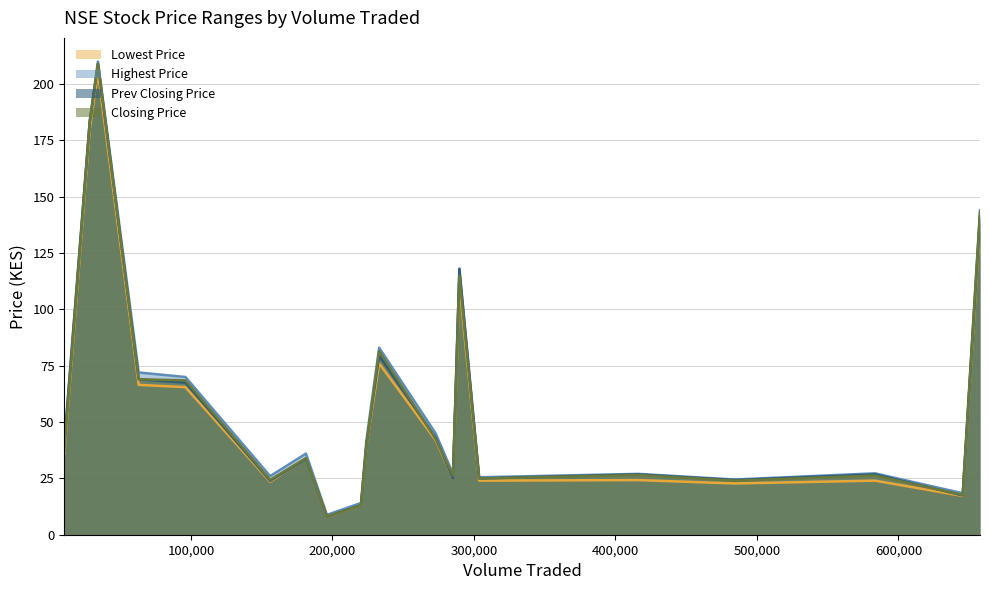

What is the lowest value of the Highest Price series?

8.8